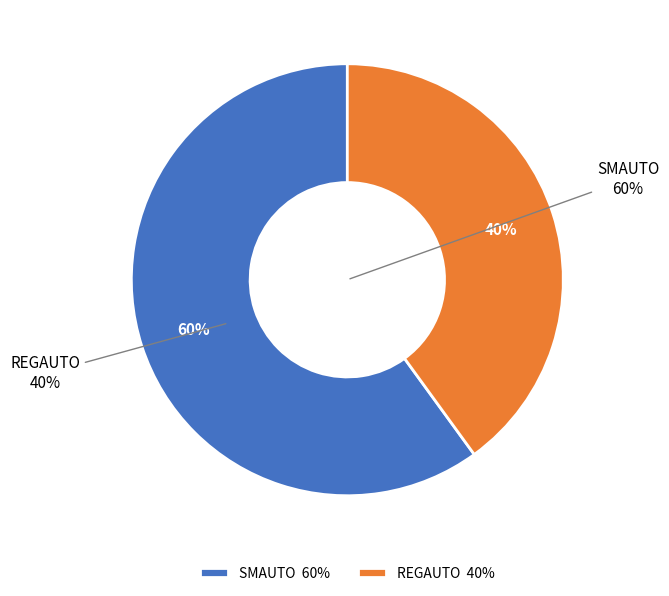

To the nearest percent, what is the combined percentage of REGAUTO and SMAUTO?

100%